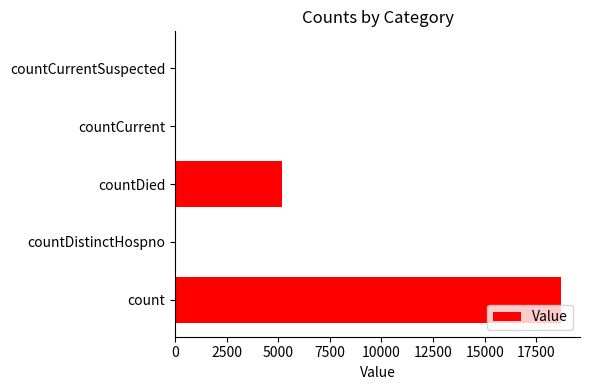

True or false: the data shows 0 at countCurrentSuspected.

True